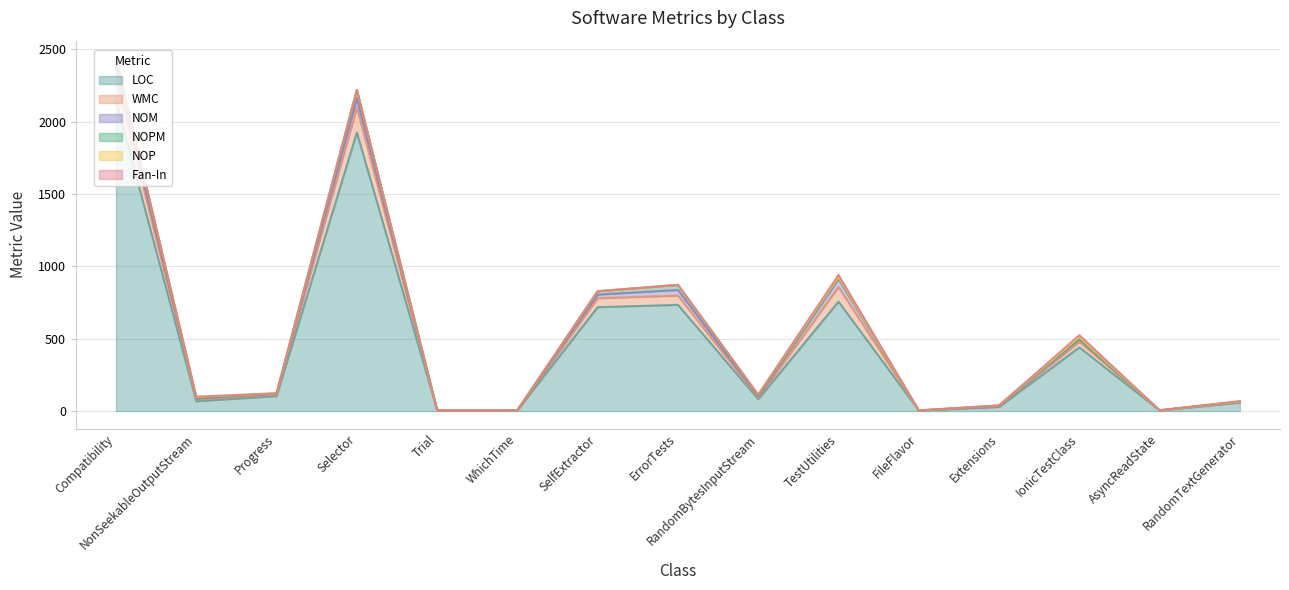

What is the highest value of the WMC series?

172